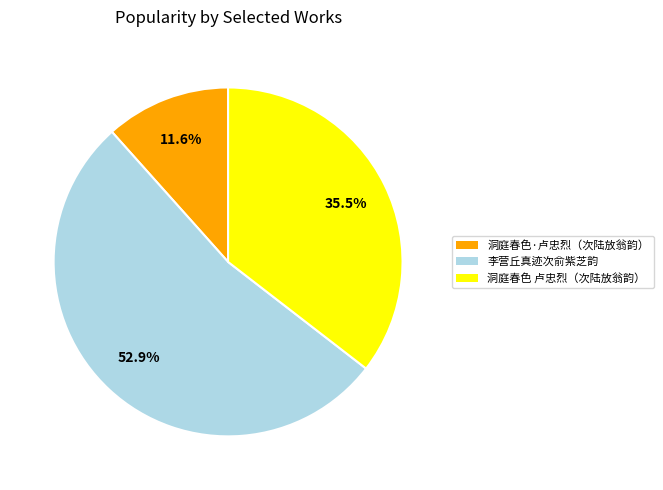

Approximately how many times larger is the value at 李营丘真迹次俞紫芝韵 compared to 洞庭春色 卢忠烈（次陆放翁韵）?

1.5